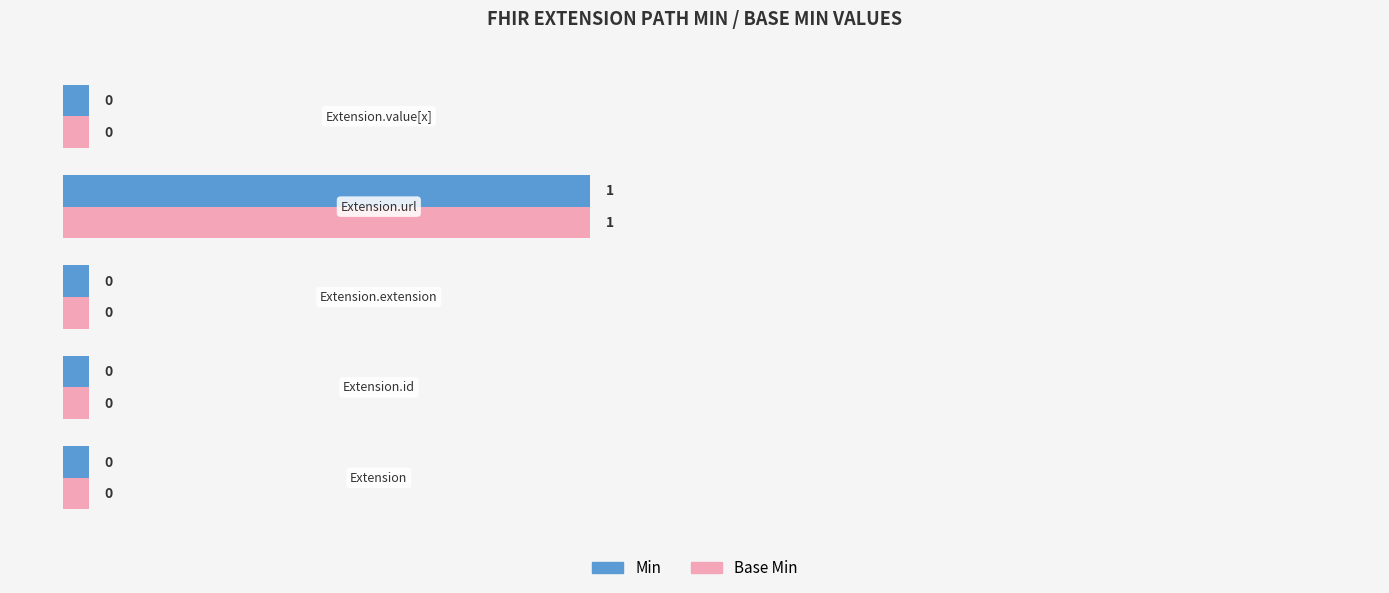

What is the sum of all Min values?

1.2